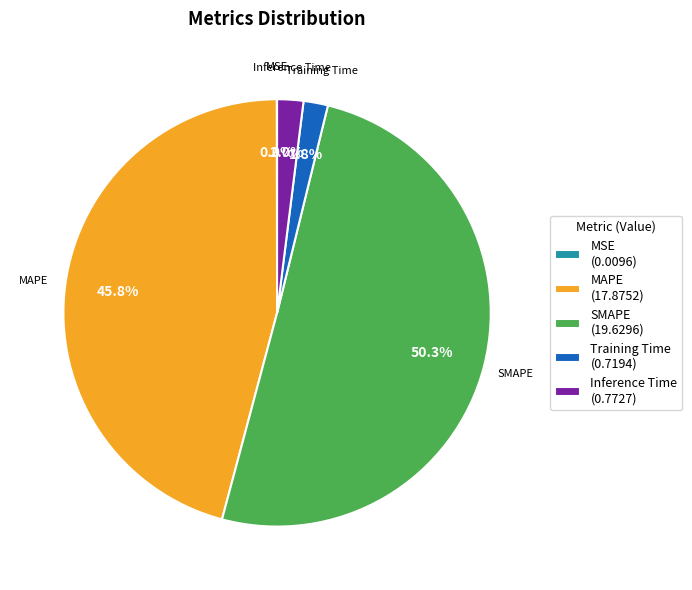

Which category accounts for the majority?

SMAPE